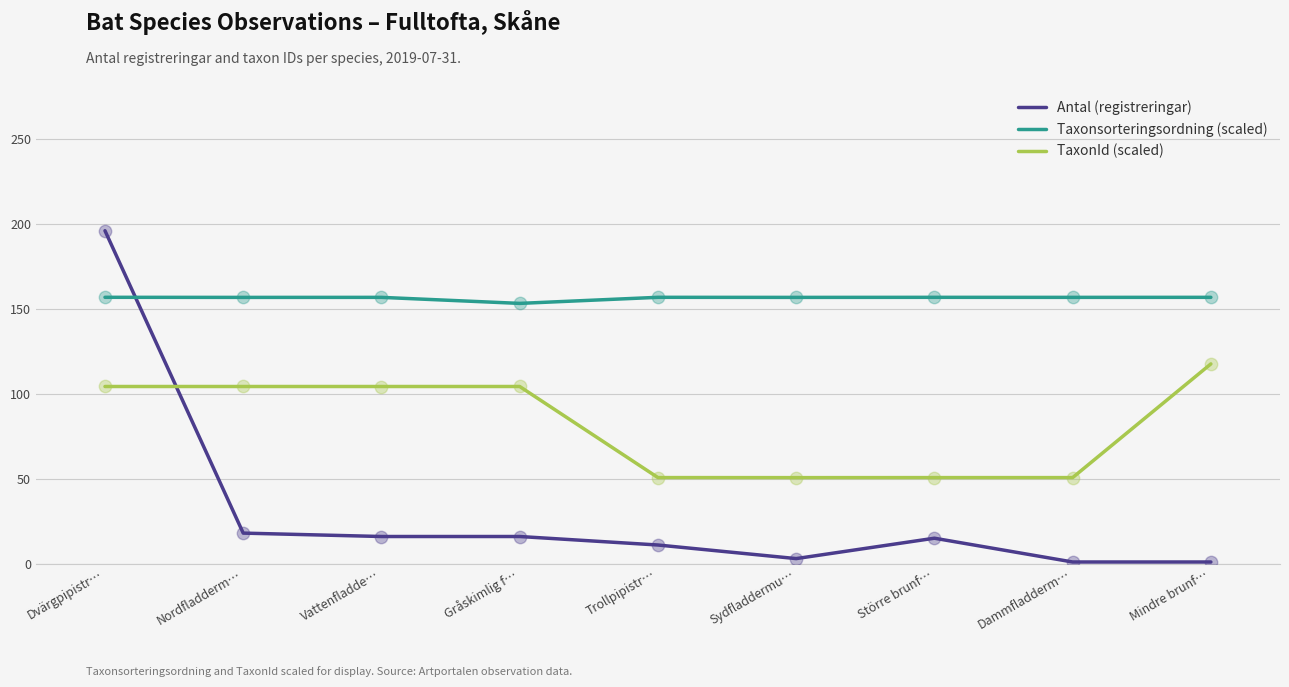

What is the total value across all series at Gråskimlig f…?

273.5